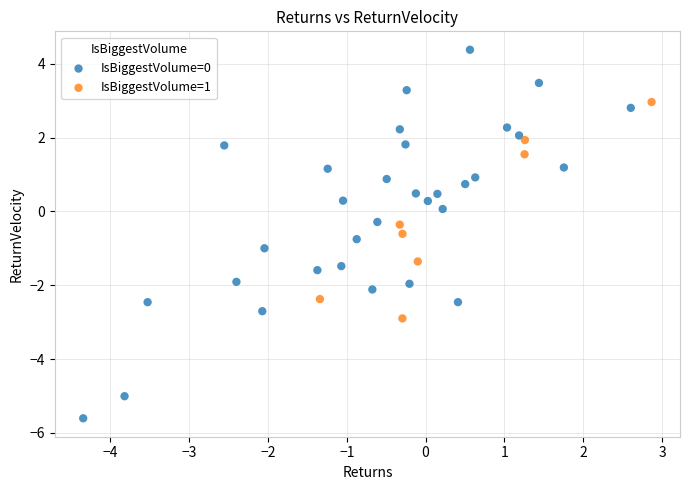

Which series contains the highest Y value?

IsBiggestVolume=0